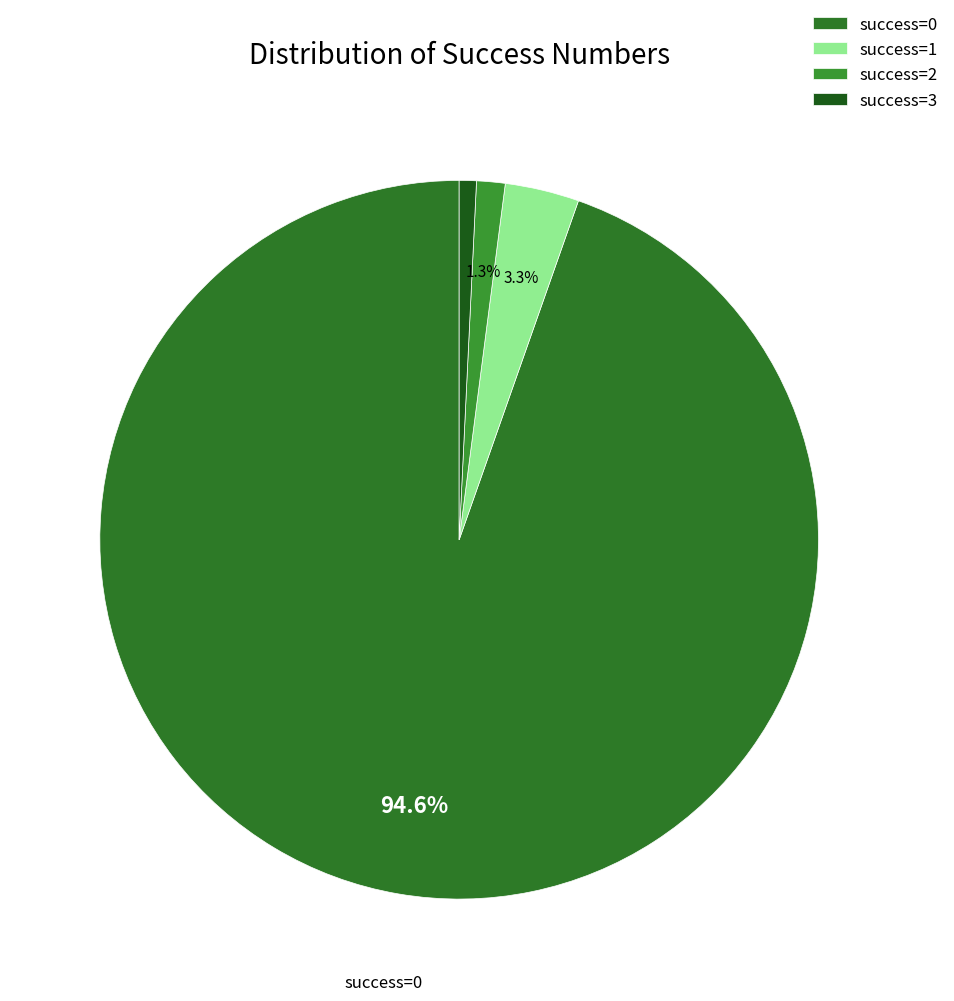

To the nearest percent, what is the difference between the largest and smallest slice percentages?

94%